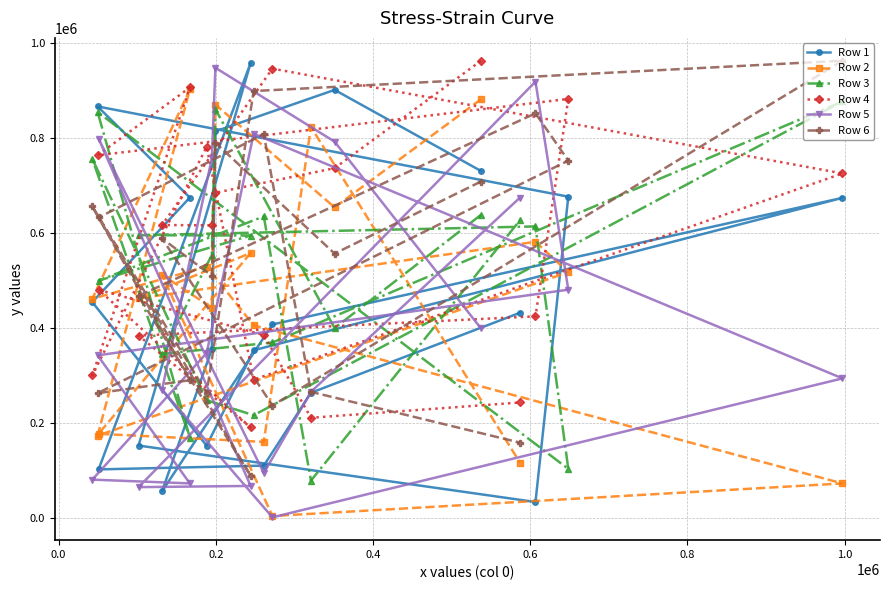

What is the difference between the maximum and minimum values in the Row 1 series?

924942